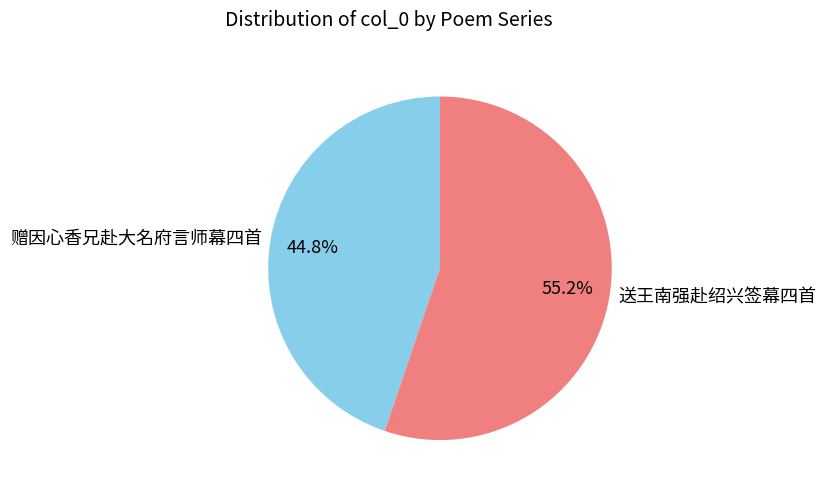

Which slice is the largest?

送王南强赴绍兴签幕四首